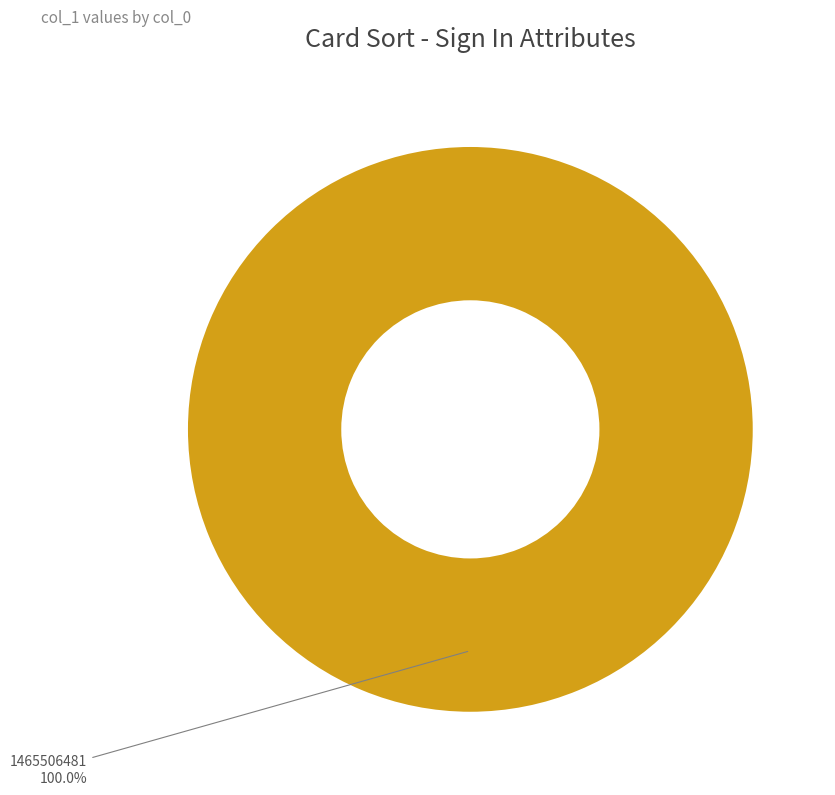

How many segments does this pie chart have?

1